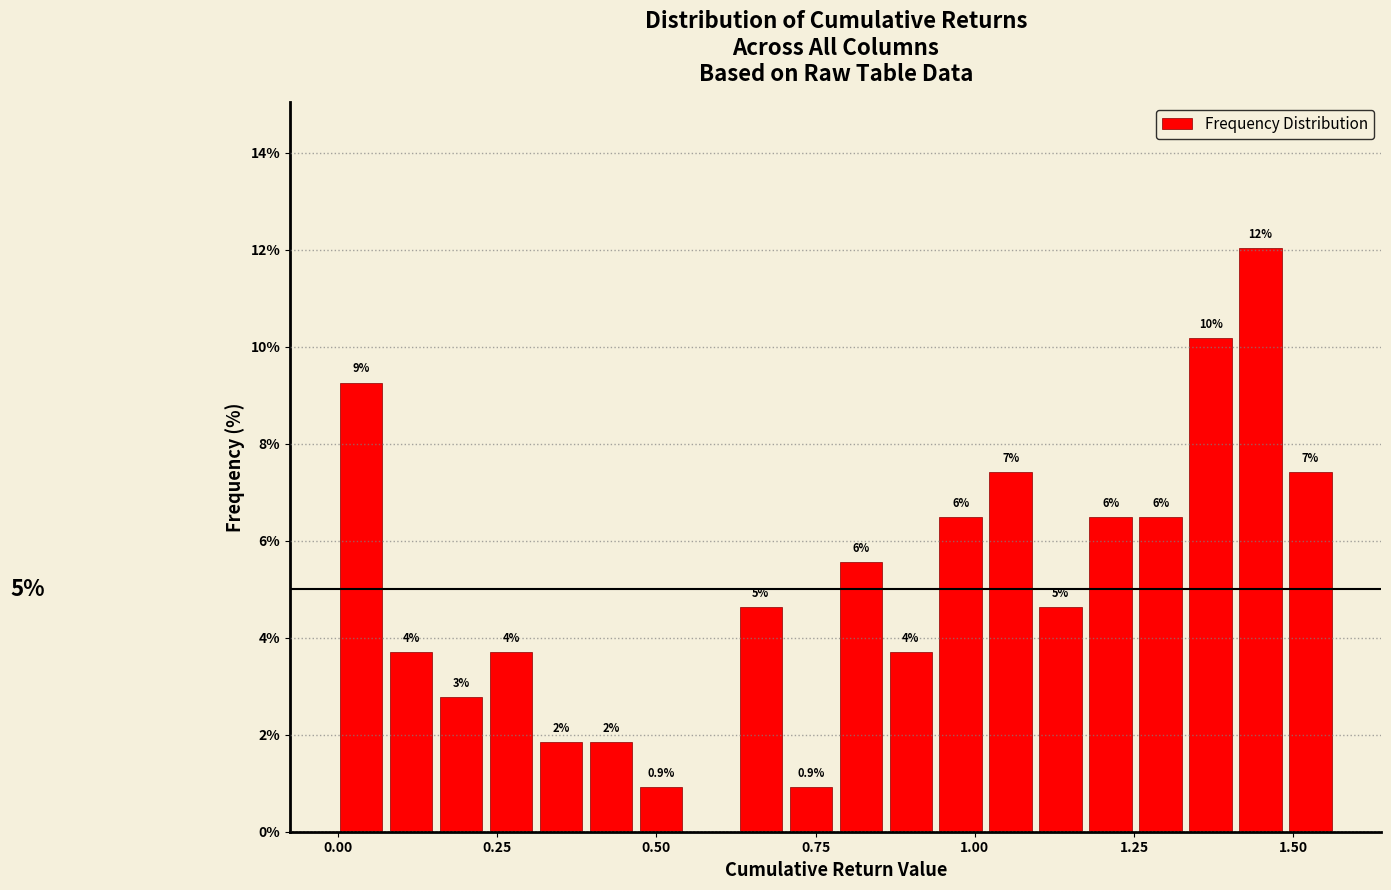

Around what value on the x-axis is the tallest bar? Give the approximate position of its centre, as read against the axis.

1.45